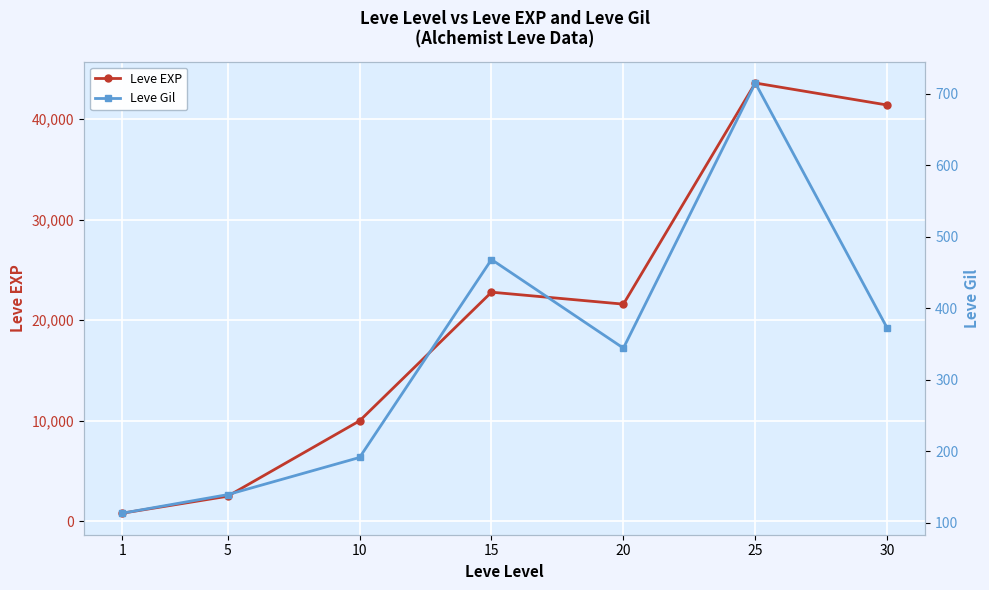

What is the value of the Leve Gil point at the 3rd from the left?

191